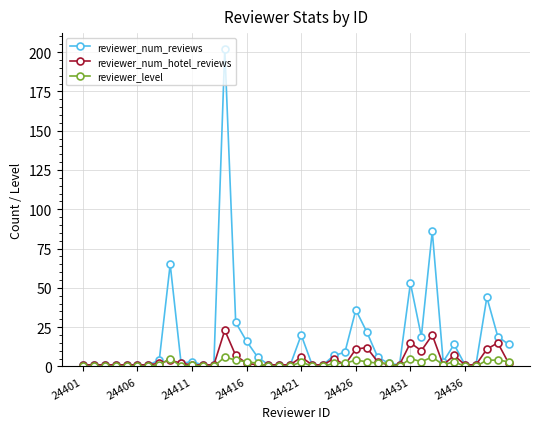

What is the average value of the reviewer_num_reviews series?

17